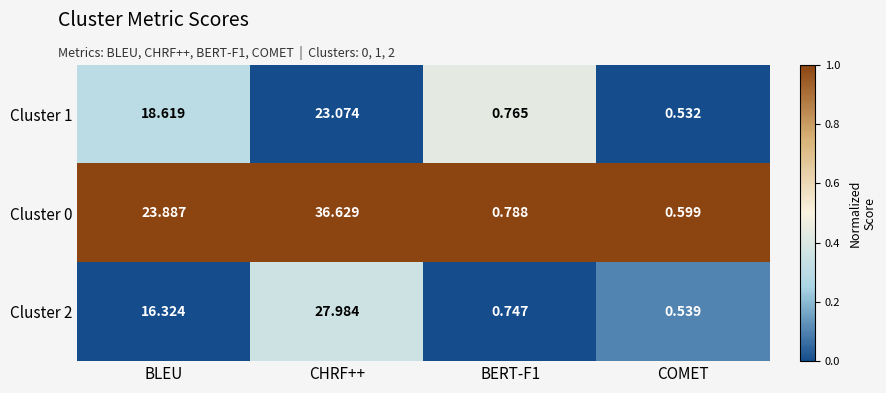

At which label does Cluster 1 reach its minimum?

COMET